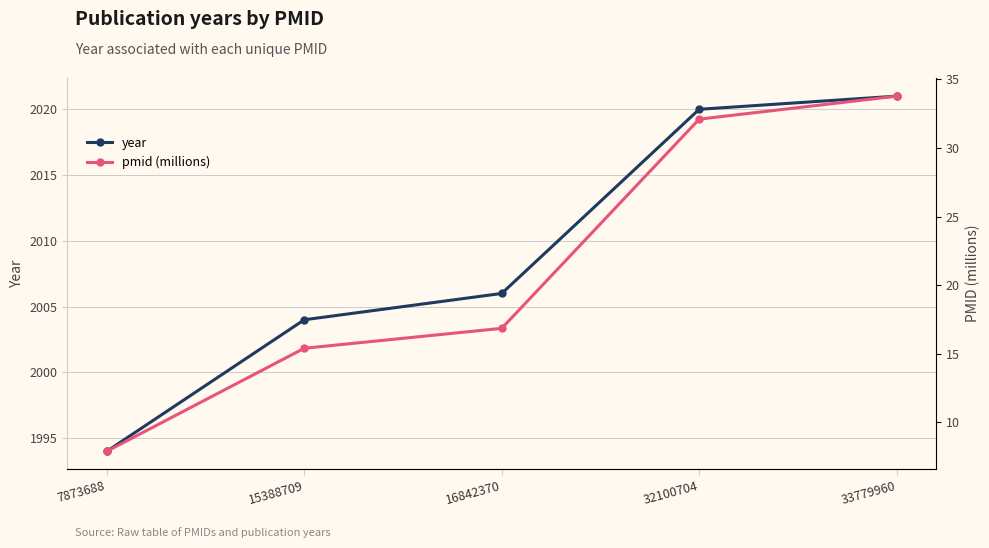

At which label does year reach its minimum?

7873688